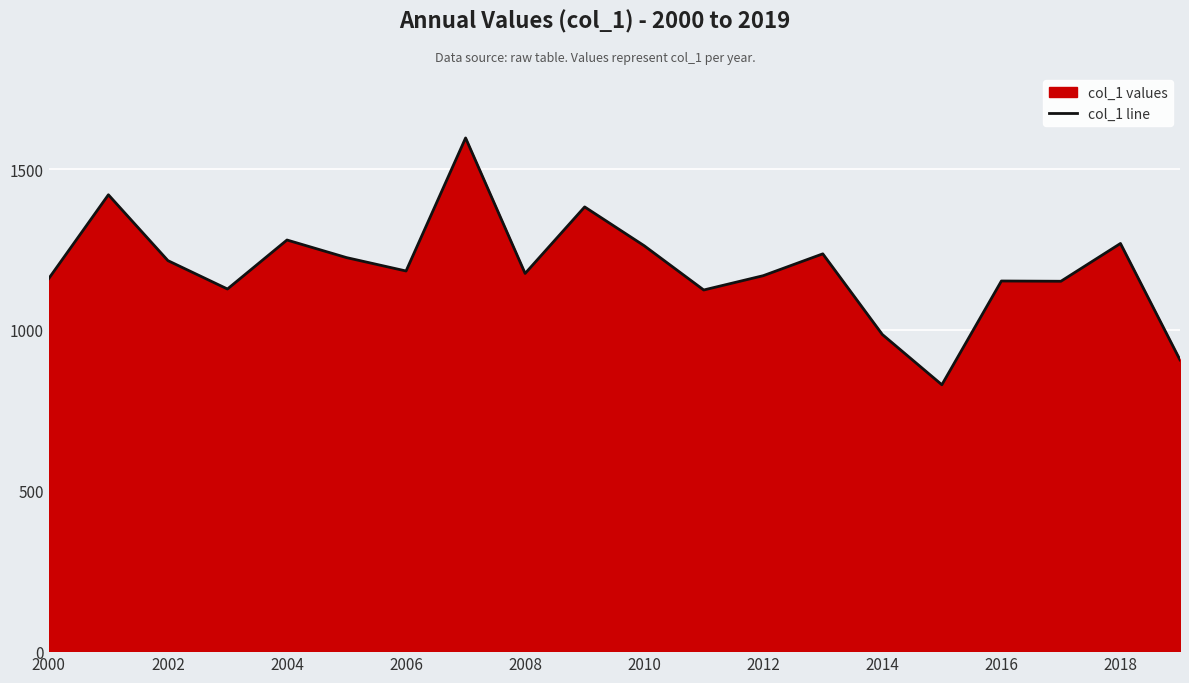

What is the maximum value shown in the chart?

1597.8